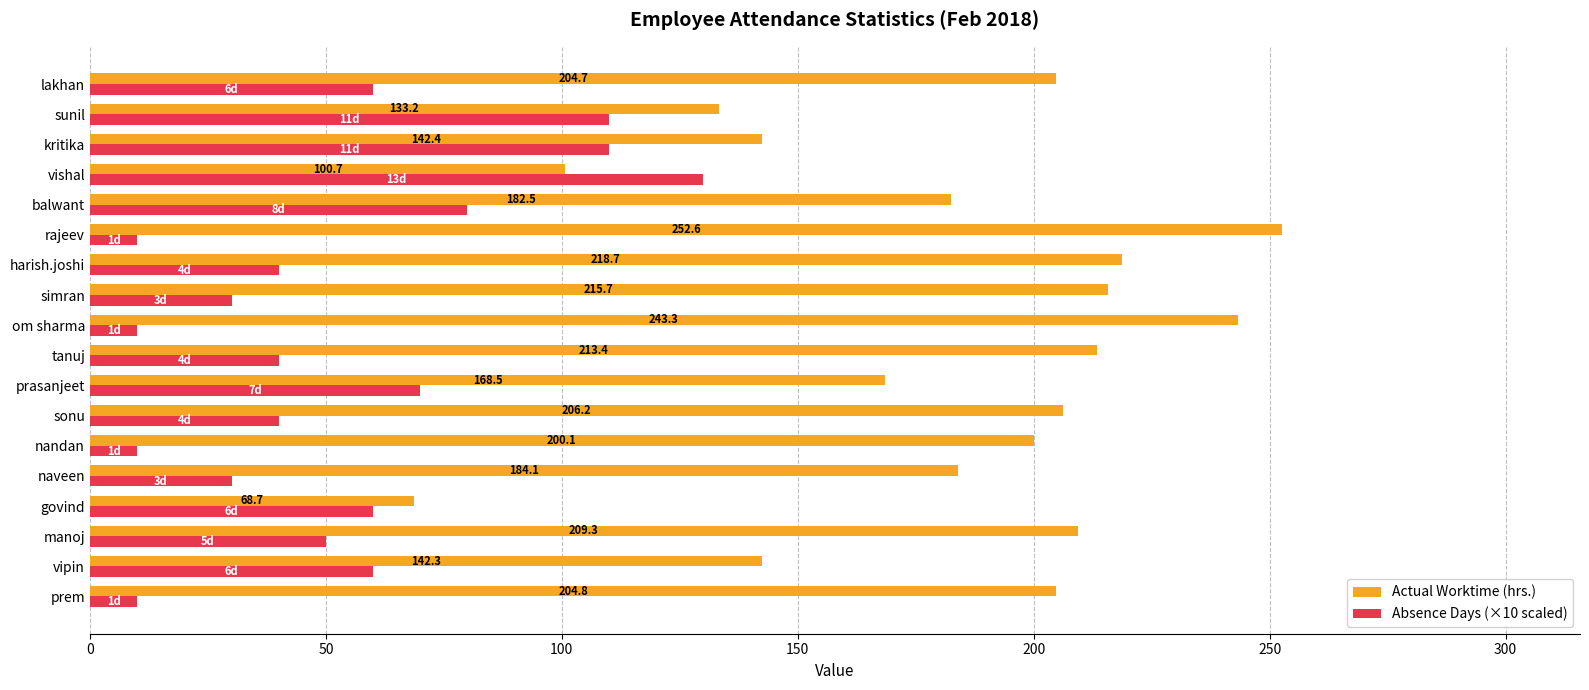

What is the sum of all Absence Days (×10 scaled) values?

950.0